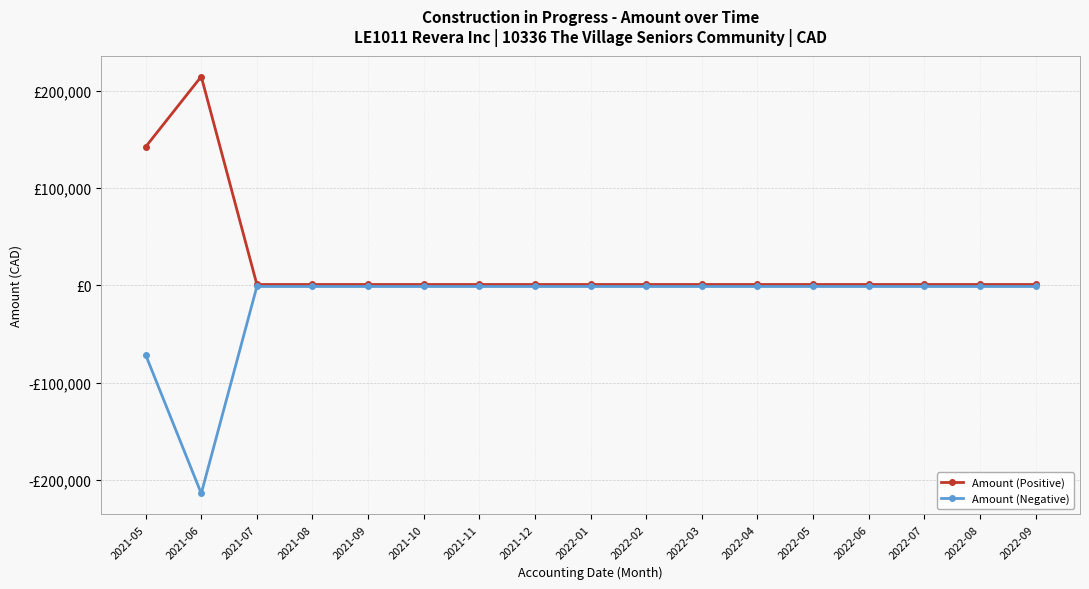

Is this an area chart (filled region under the line)?

No